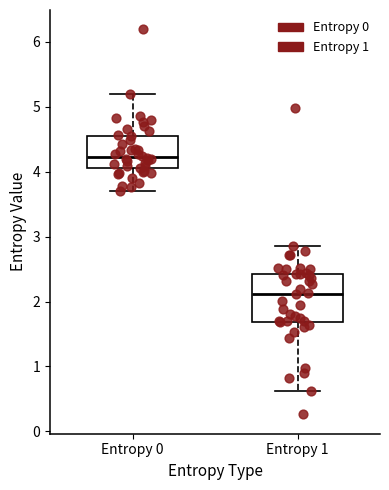

Reading left to right, read every box against the y-axis: the position of its median line, the range the box covers, and the ends of its whiskers. The values are not printed on the chart, so give them approximately, as read against the axis.

Entropy 0: median 4.2, box 4.0 to 4.6, whiskers 3.7 to 5.2
Entropy 1: median 2.1, box 1.7 to 2.4, whiskers 0.6 to 2.9